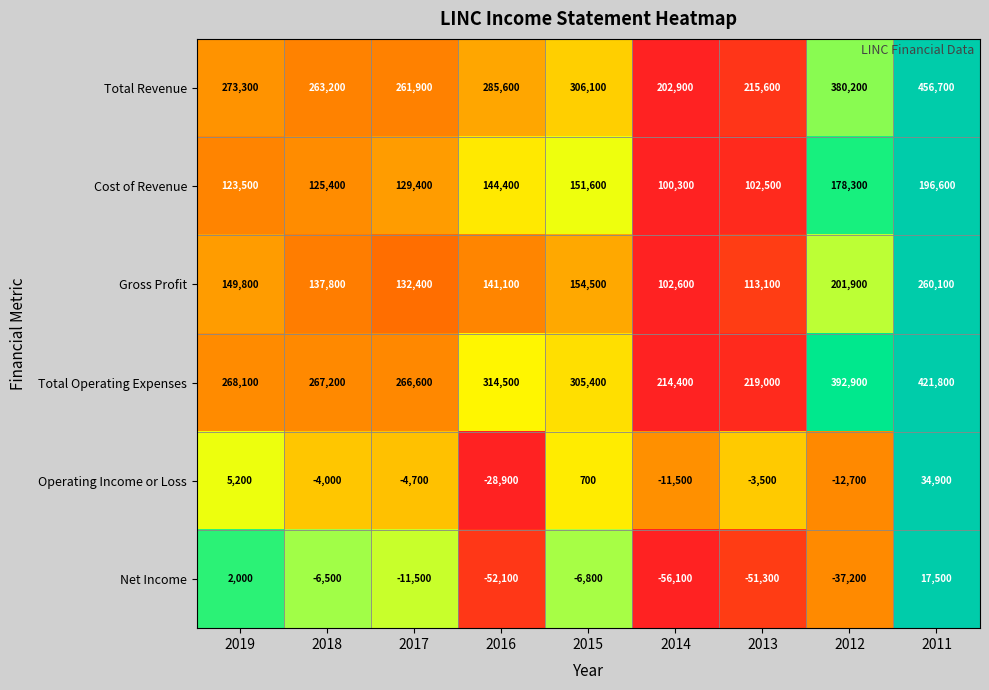

Which series changed the most between 2019 and 2016?

Net Income